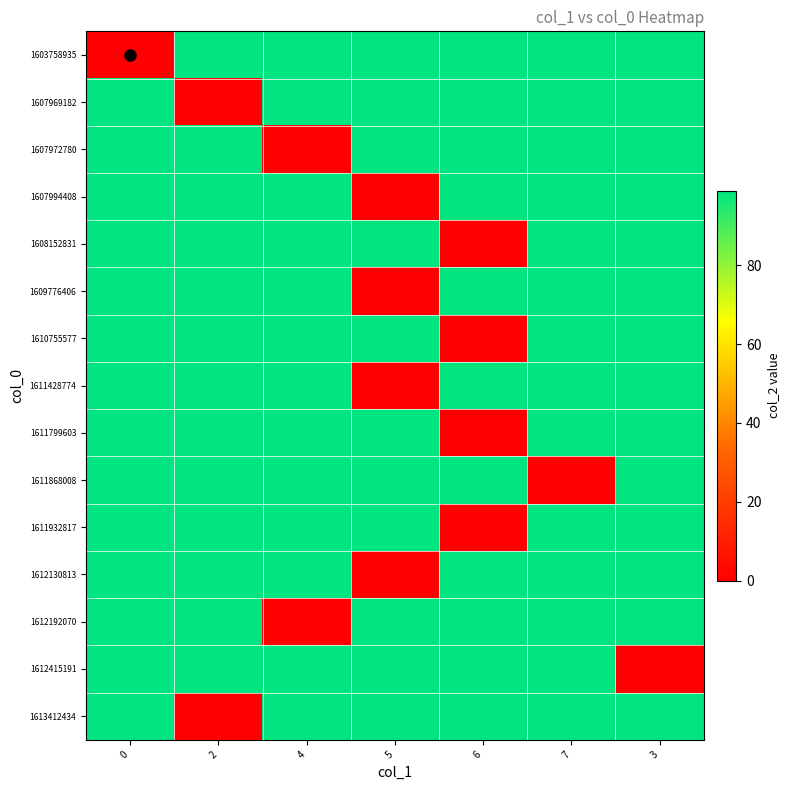

What is the difference between the highest and lowest values at 3?

99